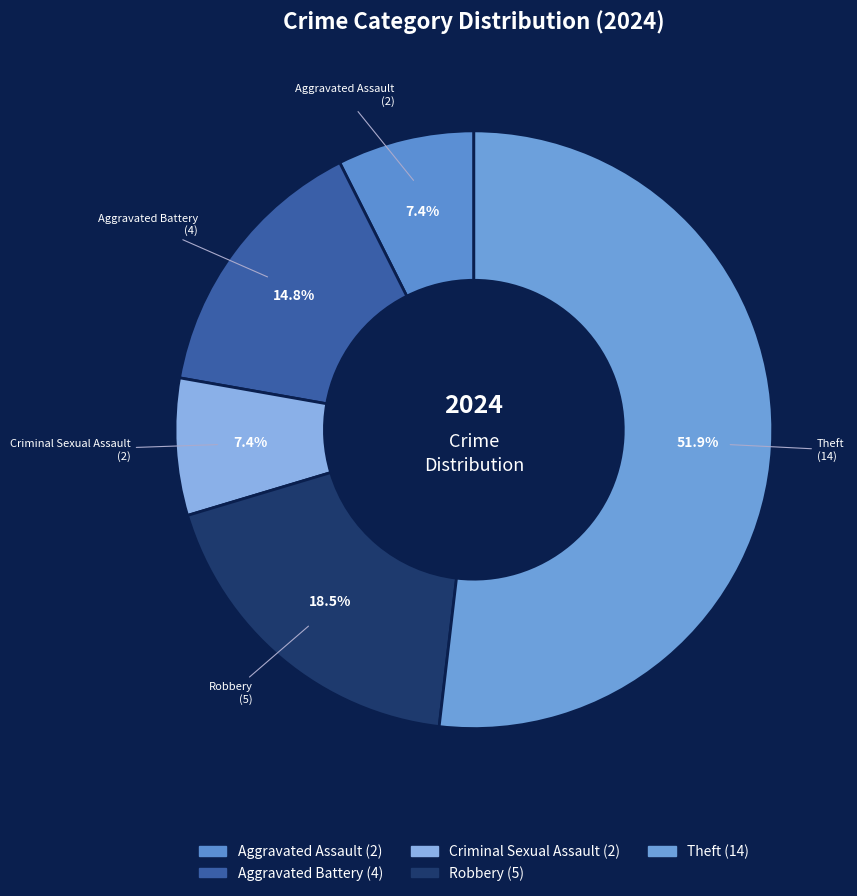

To the nearest percent, what is the average slice percentage?

20%